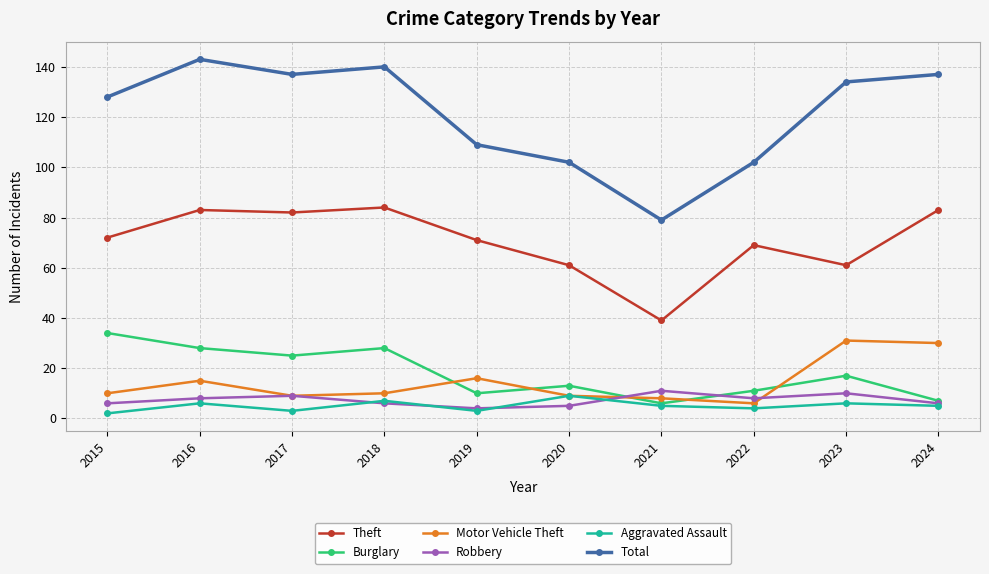

The value of Aggravated Assault at 2023 is 6. True or false?

True